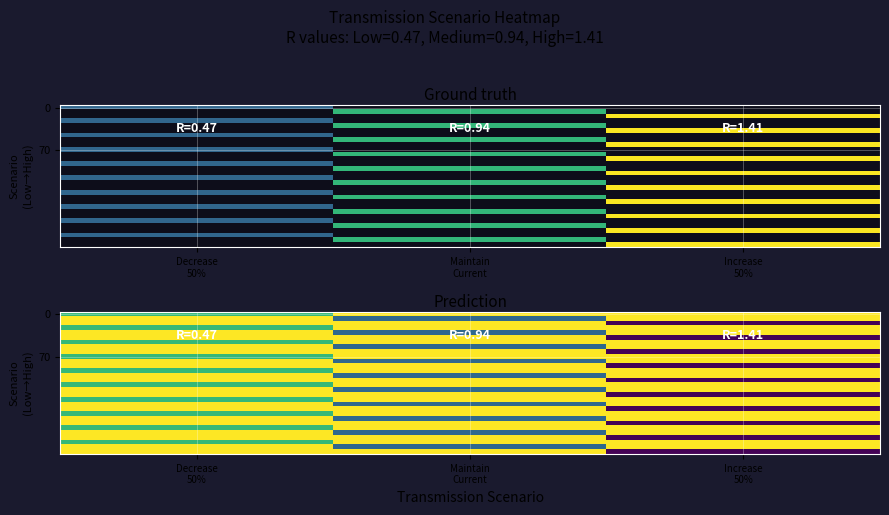

At how many categories does at least one series exceed 0?

3